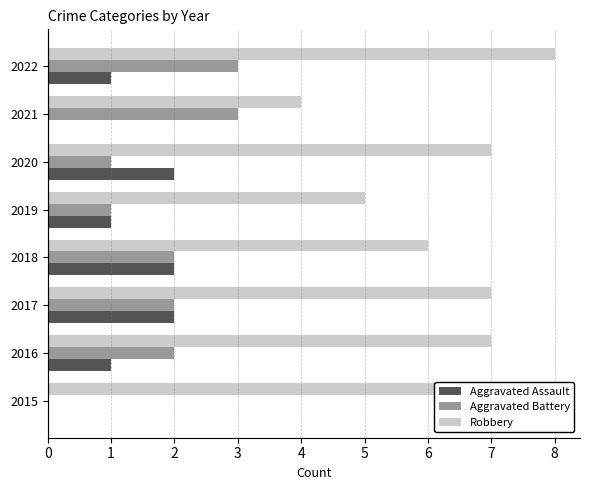

The Aggravated Battery series shows 4 at 2021. True or false?

False